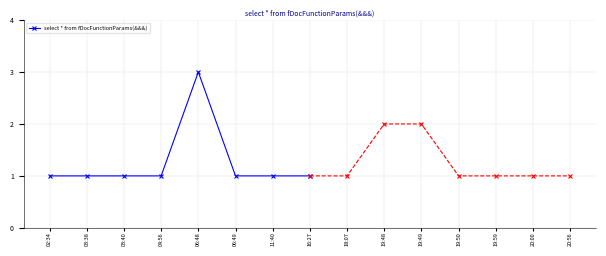

What is the label of the 3rd point from the left?

03:40